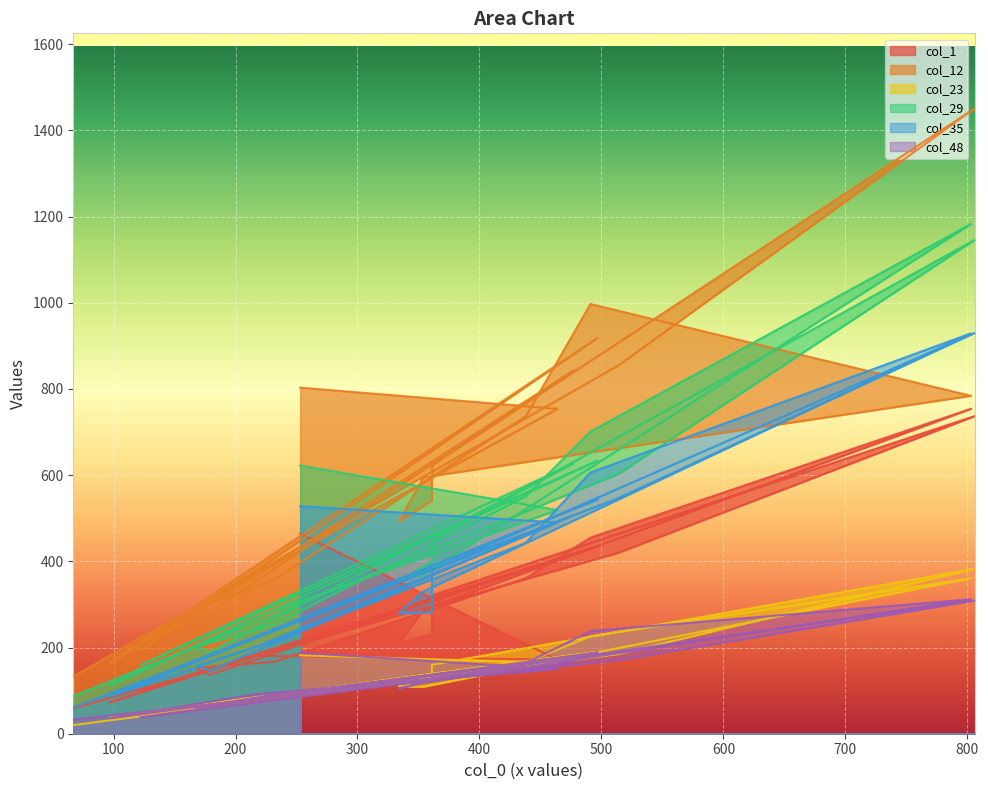

Which label corresponds to the smallest value in the chart?

67